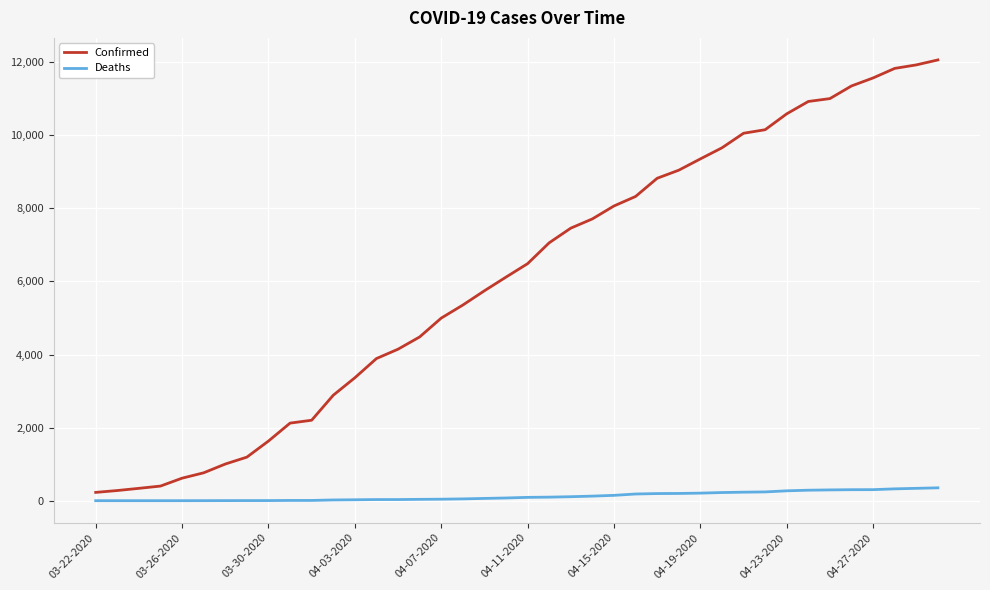

Which series has the widest spread of values?

Confirmed